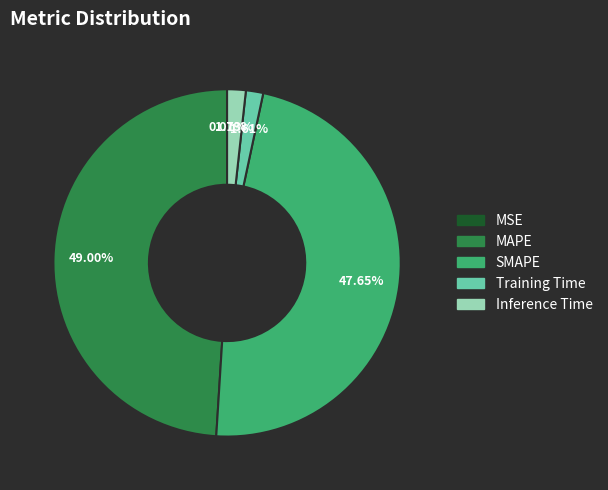

To the nearest percent, what is the combined percentage of MAPE and SMAPE?

97%